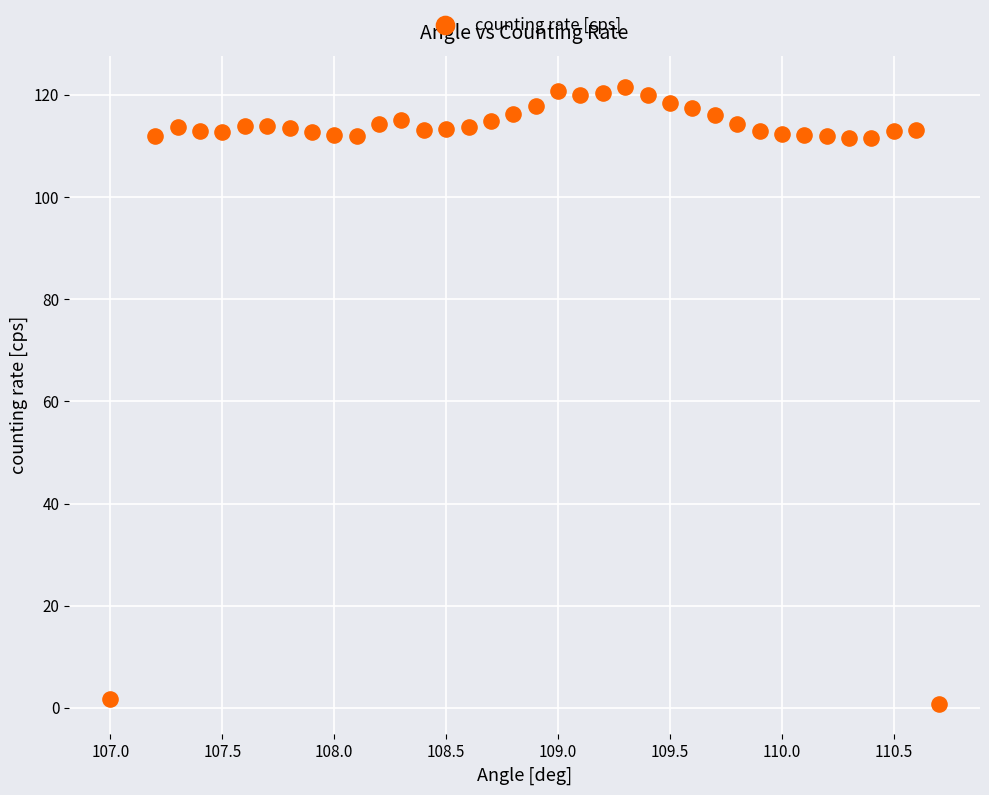

What is the range of Y values (max minus min)?

120.8